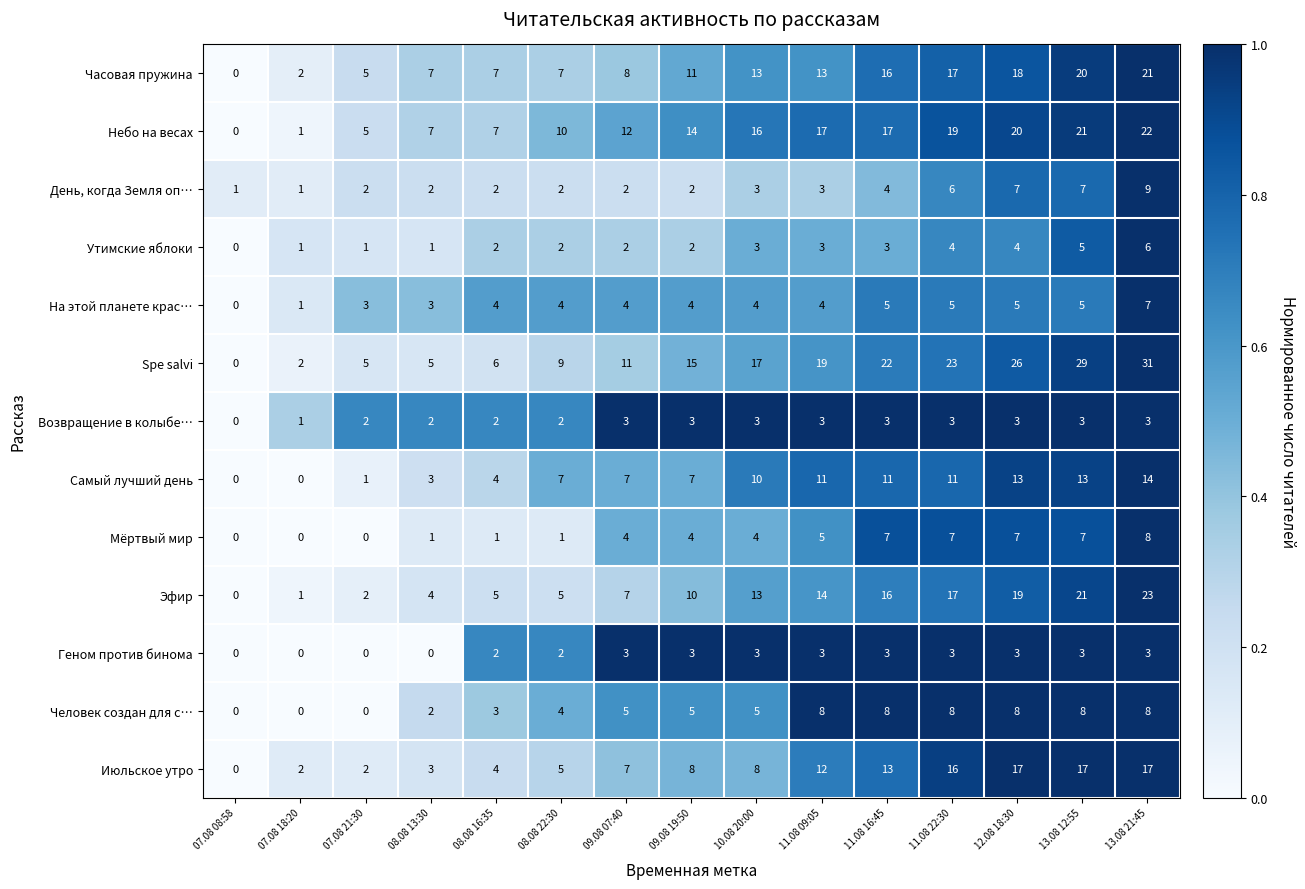

Which series has the largest total across all categories?

Spe salvi